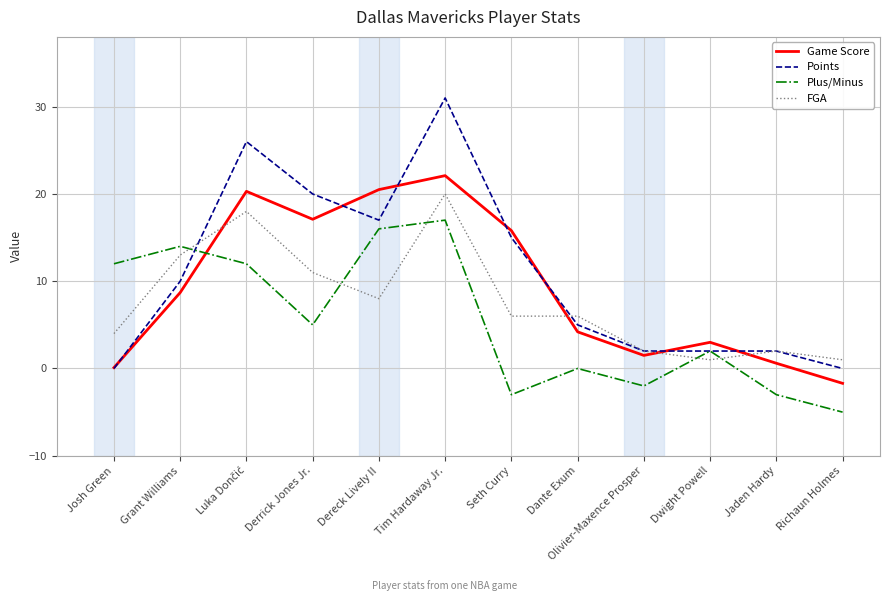

How many intersections are there between Plus/Minus and Game Score?

1